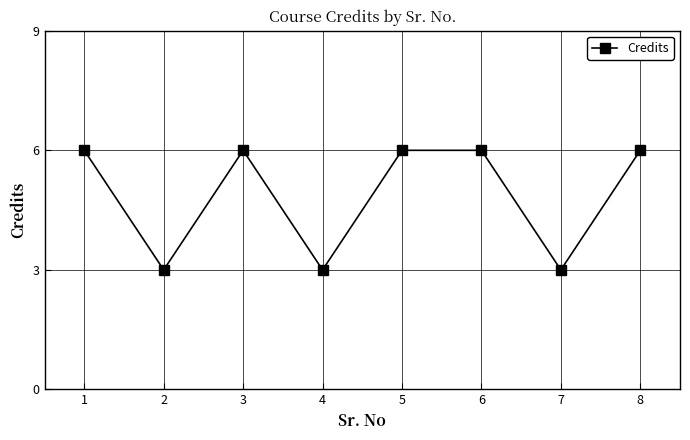

What is the greatest value displayed?

6